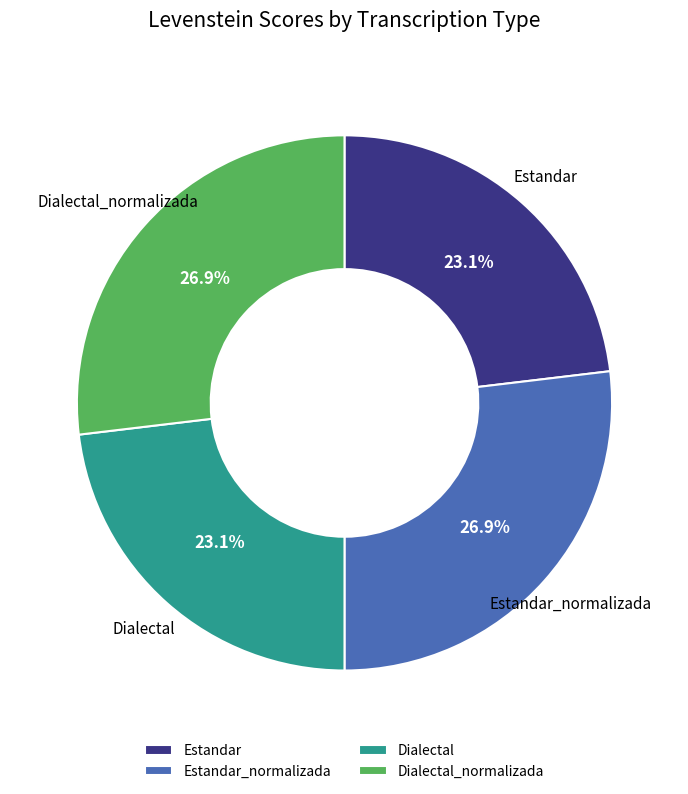

Count the number of slices in the pie.

4